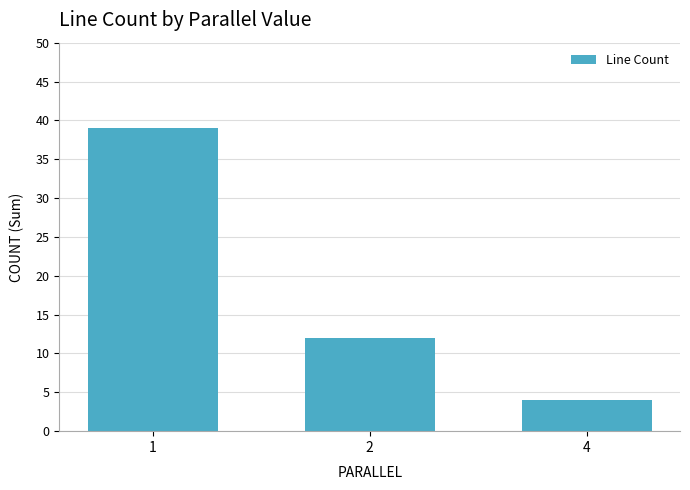

How many values are between 4 and 39?

3